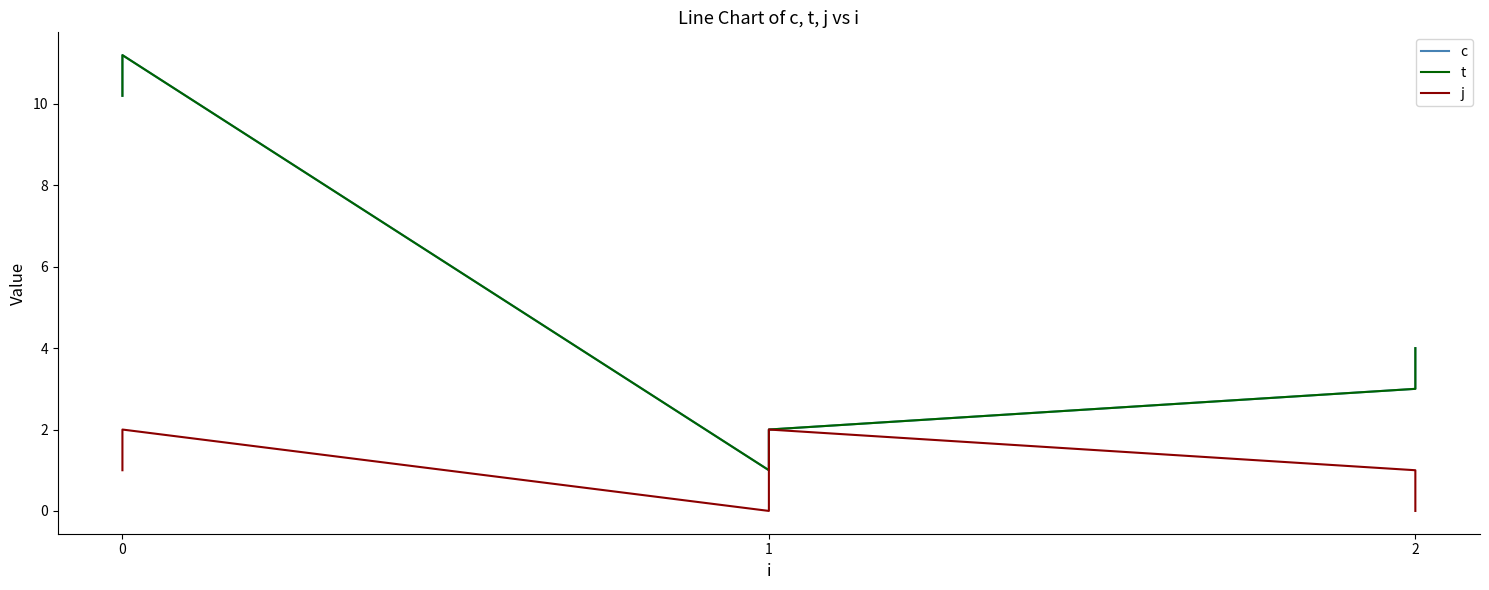

Where is the first local minimum for t?

1